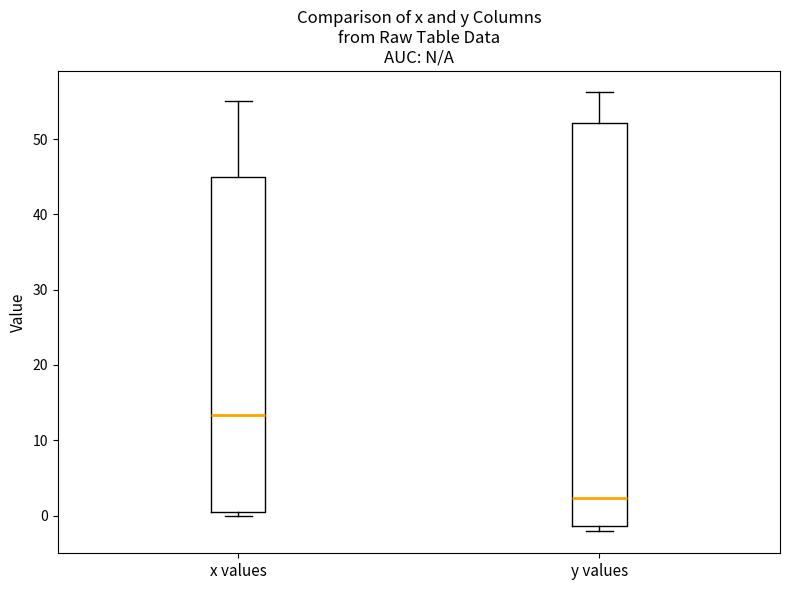

Where does the upper whisker of the box for x values end on the y-axis? The values are not printed on the chart, so give them approximately, as read against the axis.

55